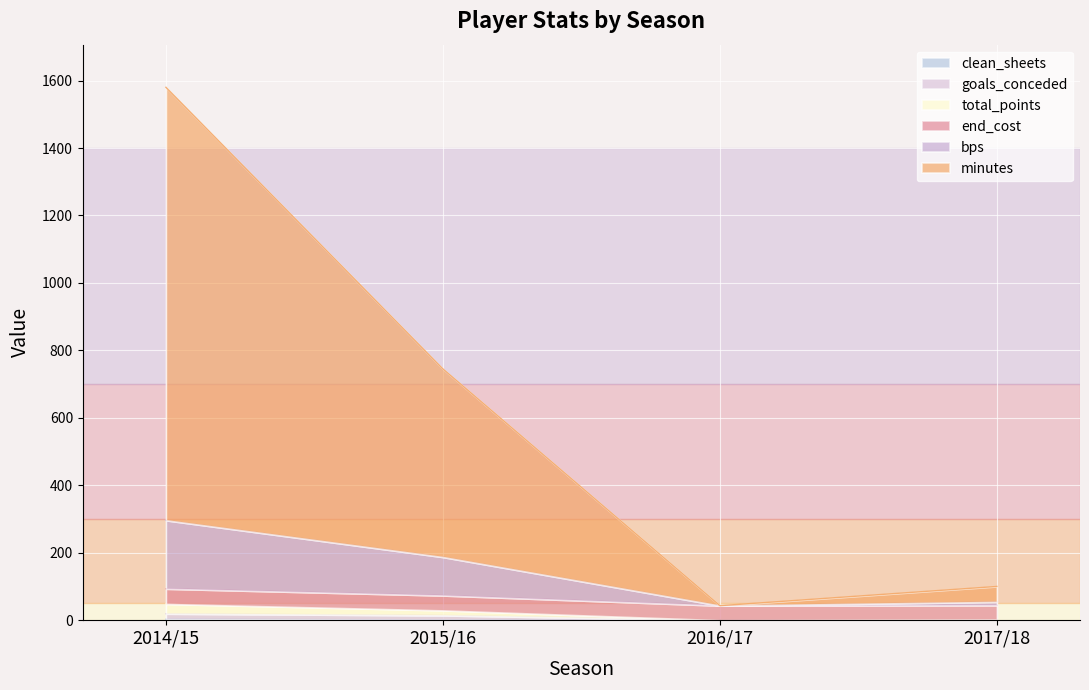

What is the value of the total_points point at the 1st from the left?

48